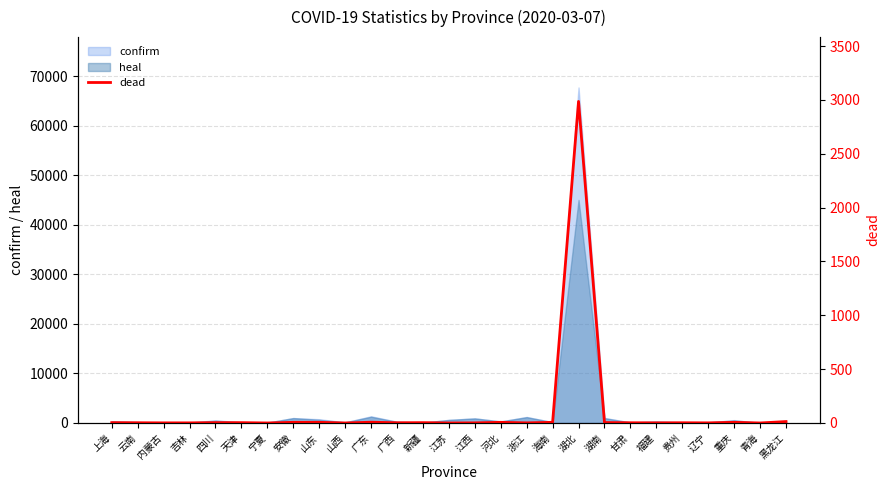

Between 海南 and 青海, which is larger?

海南